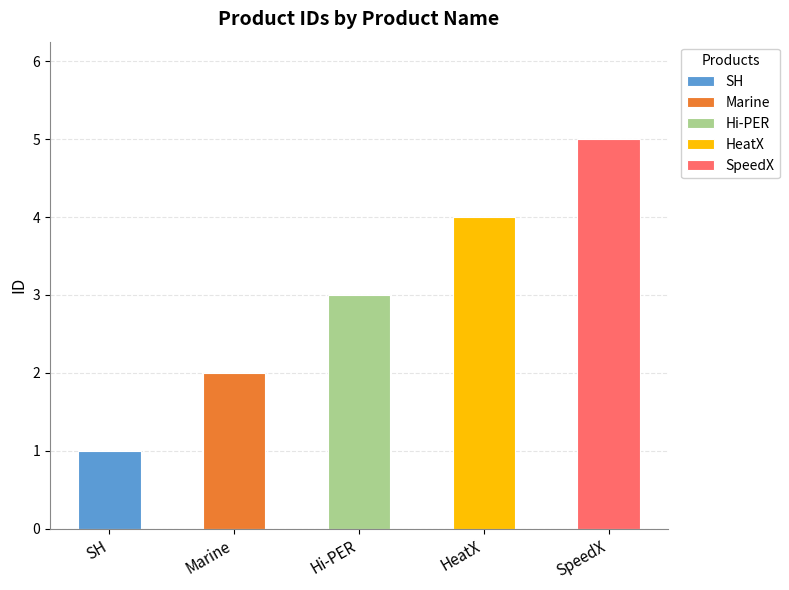

How many values exceed 3?

2